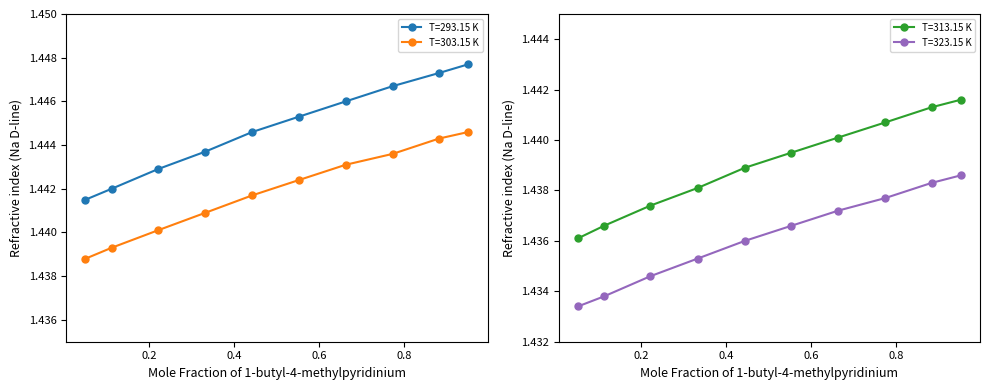

Read the T=303.15 K value at 0.5529.

1.4